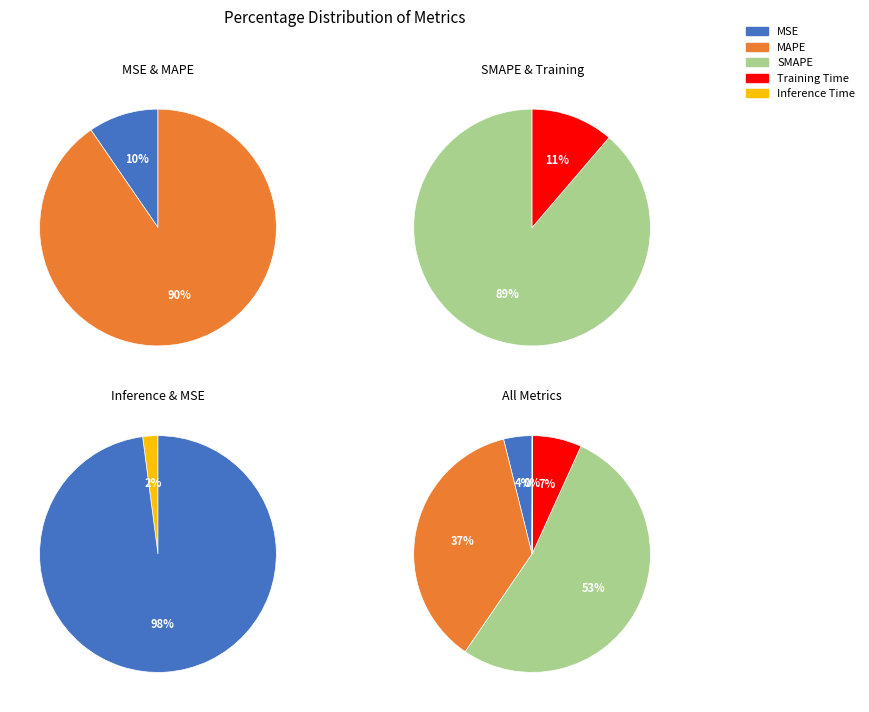

The MSE slice represents 4% of the pie. True or false?

True